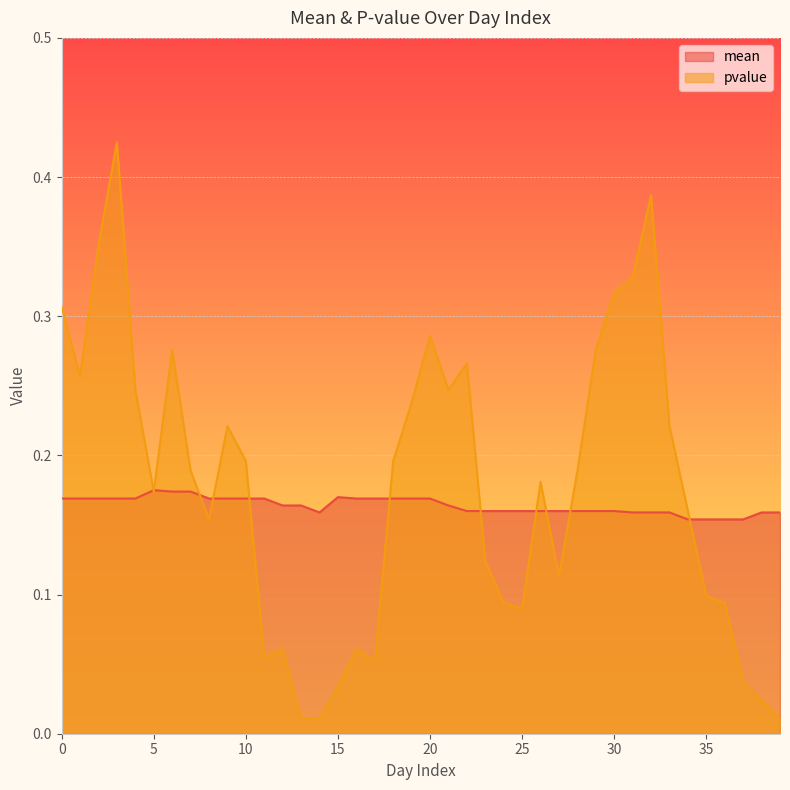

What is the value of the mean point at the 15th from the left?

0.2